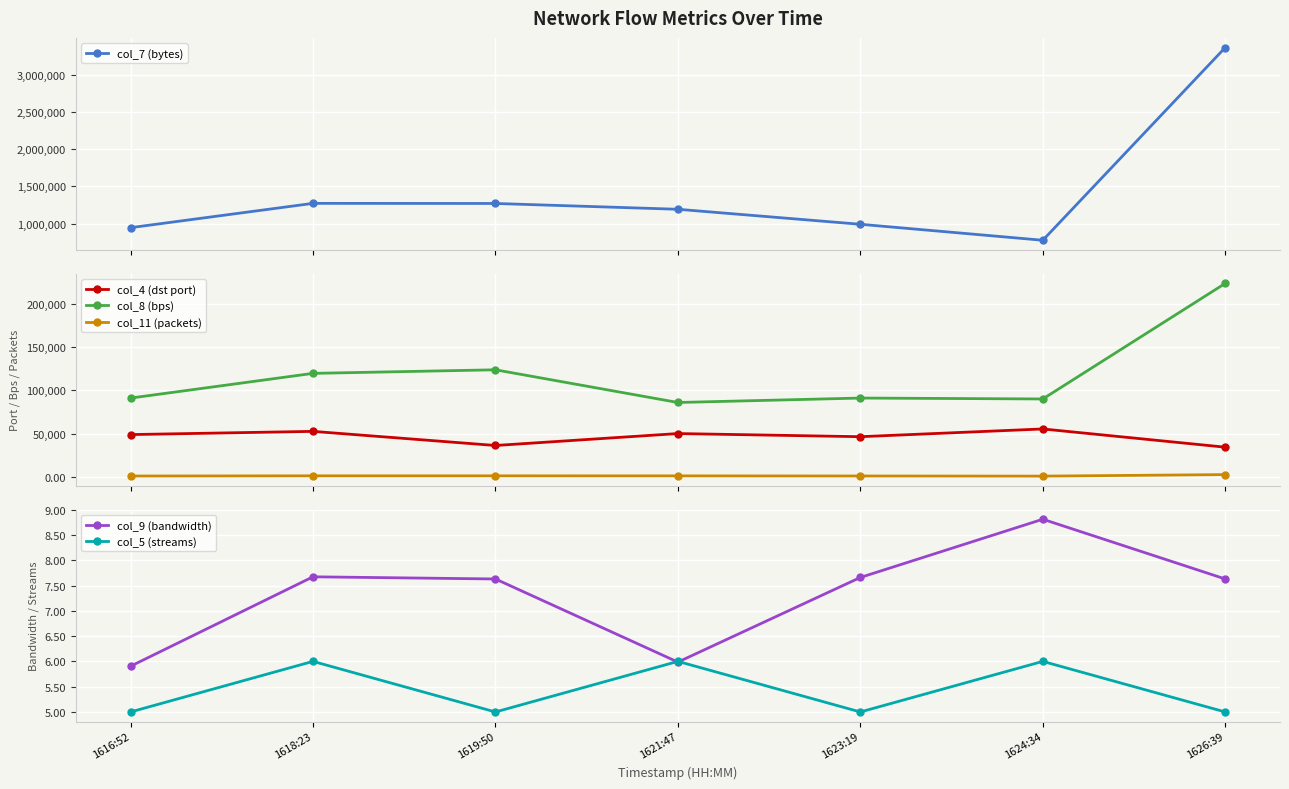

How many intersections are there between col_5 (streams) and col_9 (bandwidth)?

2